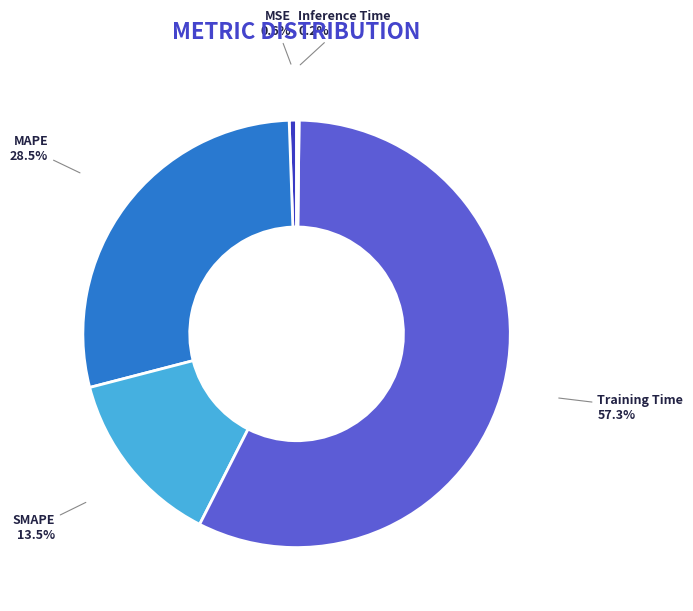

Which slice is the largest?

Training Time